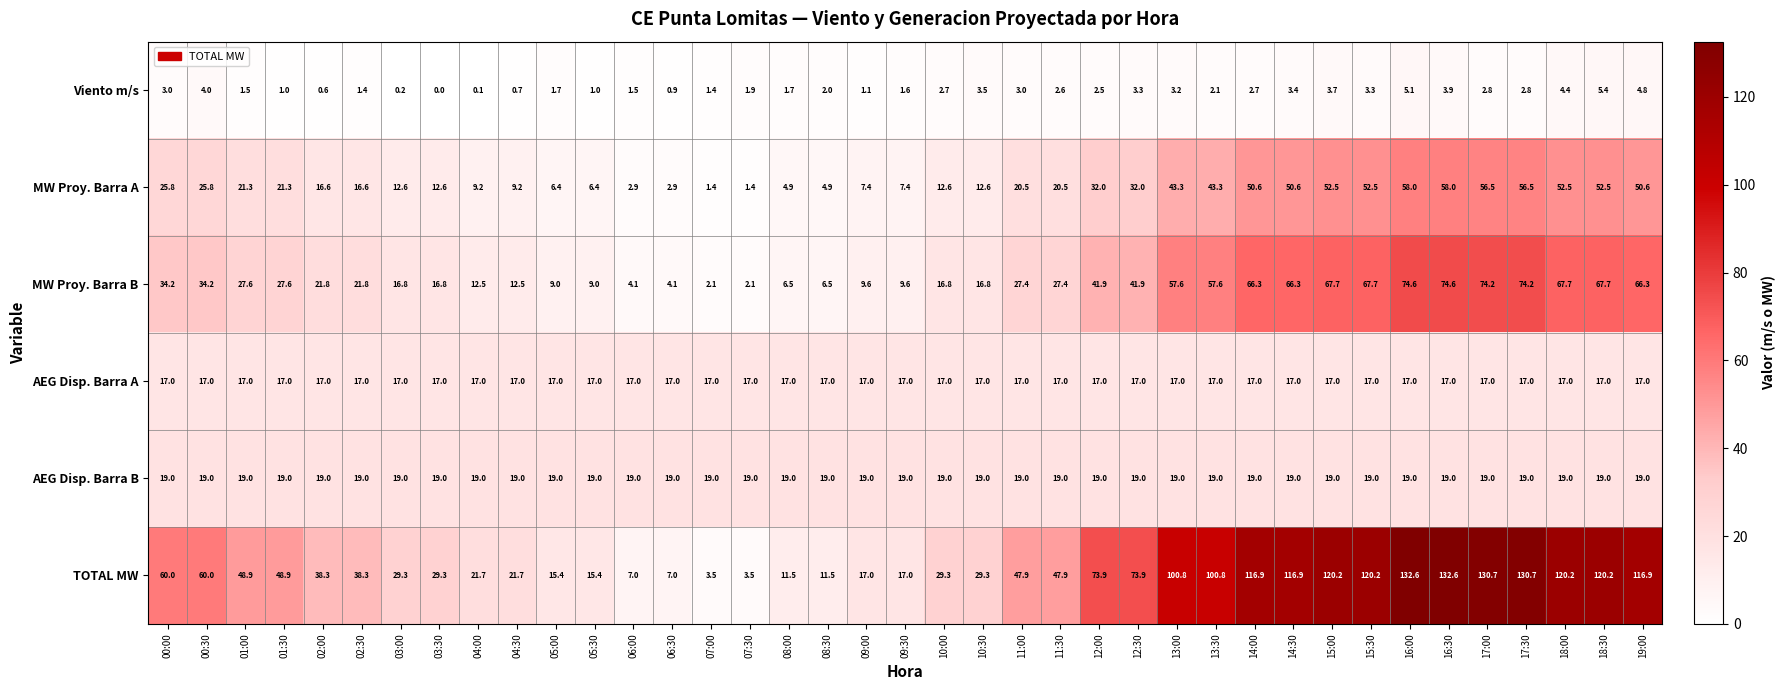

The value of AEG Disp. Barra A at 02:00 is 17.0. True or false?

True